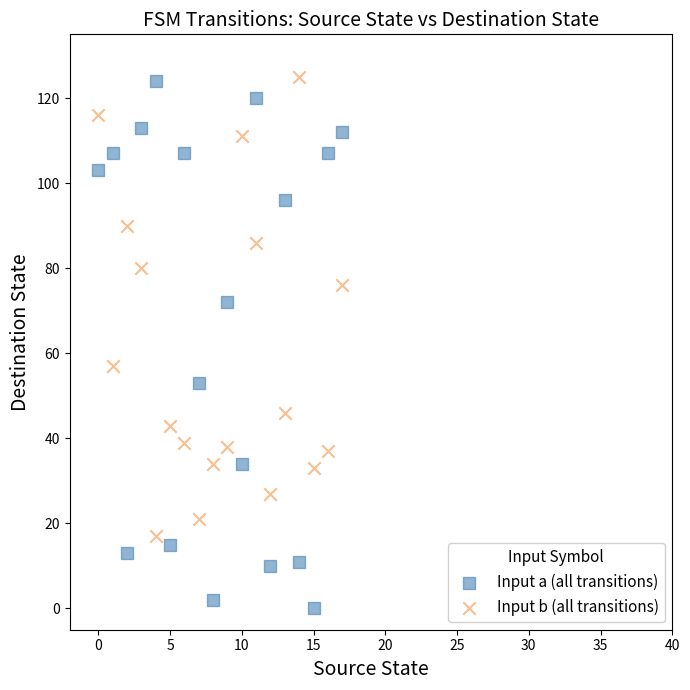

Which series has the largest Y range (max minus min)?

Input a (all transitions)